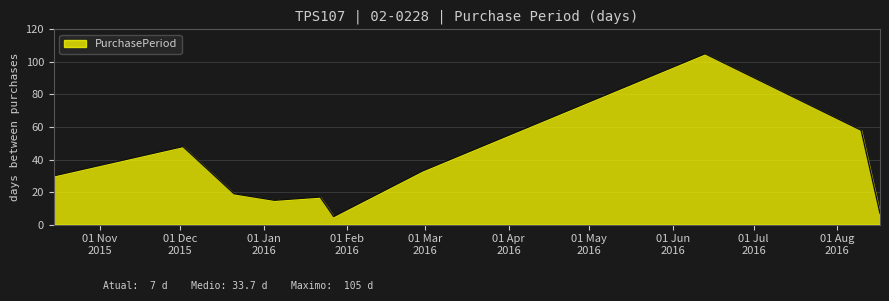

What is the difference between the maximum and minimum values?

100